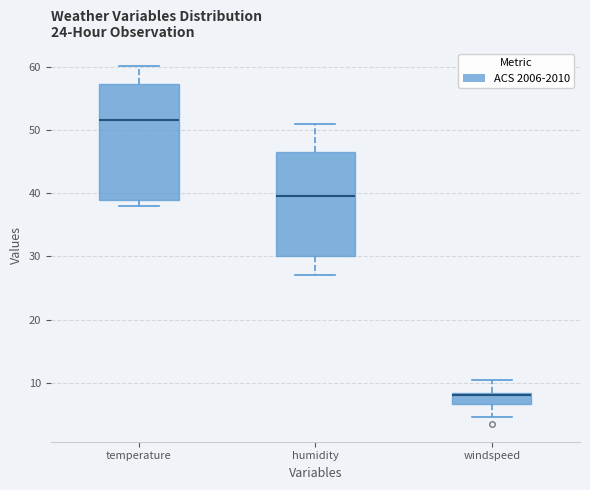

Reading left to right, read every box against the y-axis: the position of its median line, the range the box covers, and the ends of its whiskers. The values are not printed on the chart, so give them approximately, as read against the axis.

temperature: median 52, box 39 to 57, whiskers 38 to 60
humidity: median 40, box 30 to 47, whiskers 27 to 51
windspeed: median 8, box 7 to 8, whiskers 5 to 10